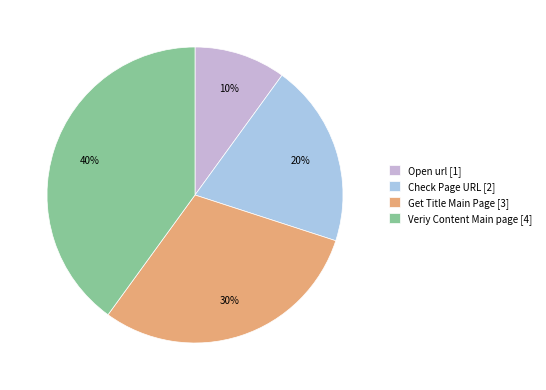

To the nearest percent, what is the difference between the largest and smallest slice percentages?

30%